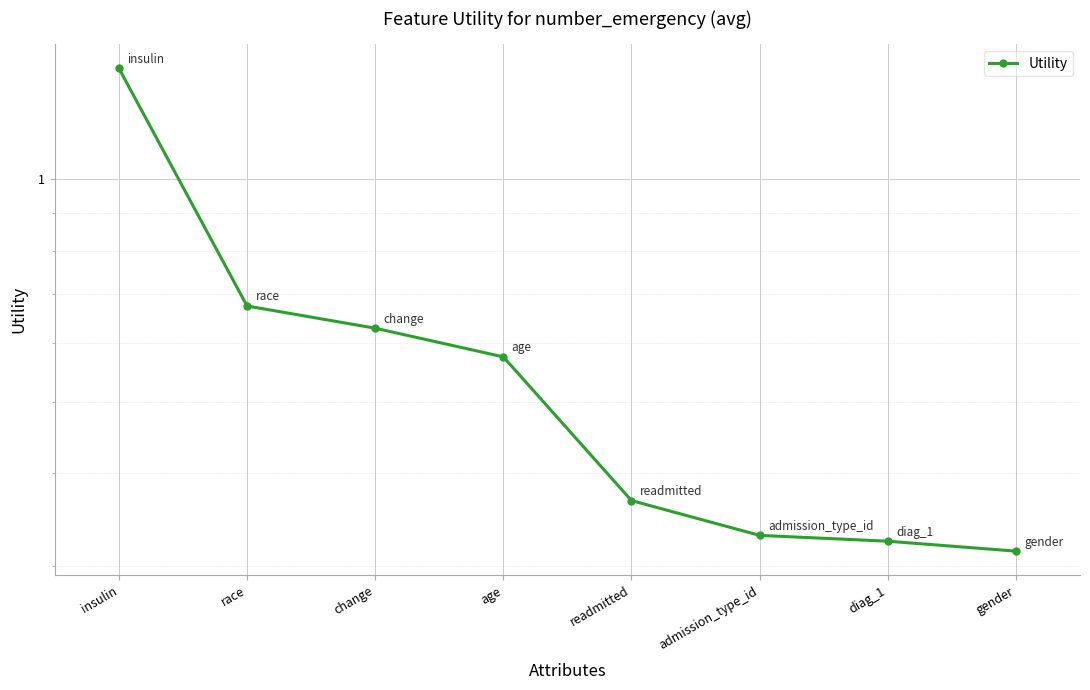

List the labels in order of value, largest first.

insulin, race, change, age, readmitted, admission_type_id, diag_1, gender